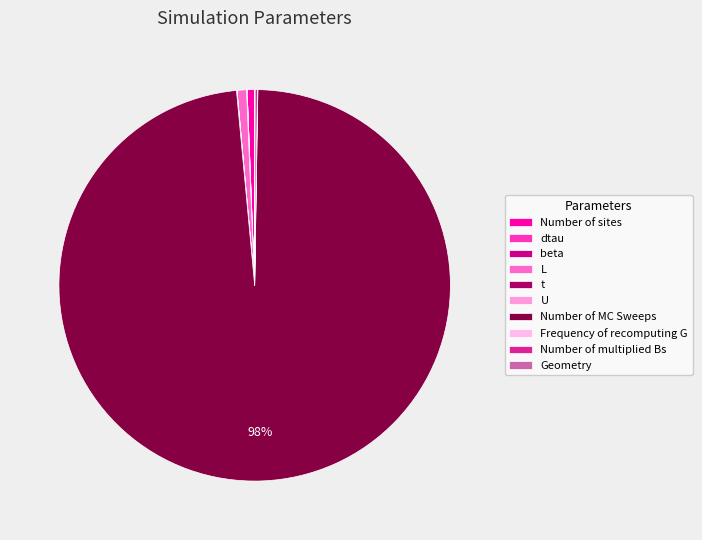

What percentage is NOT represented by L?

99.2%